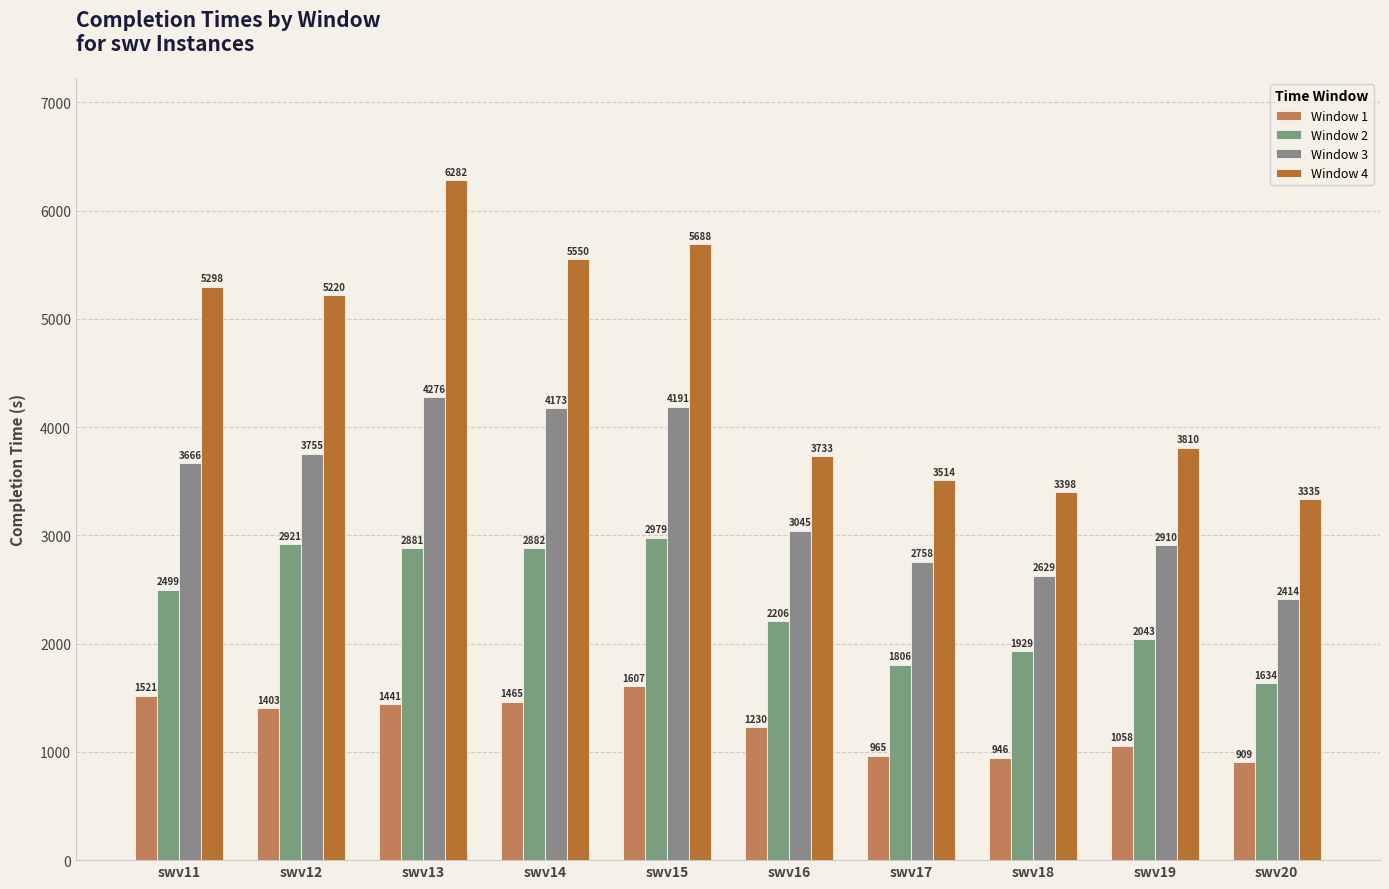

How many data points in Window 1 are less than 1403?

5